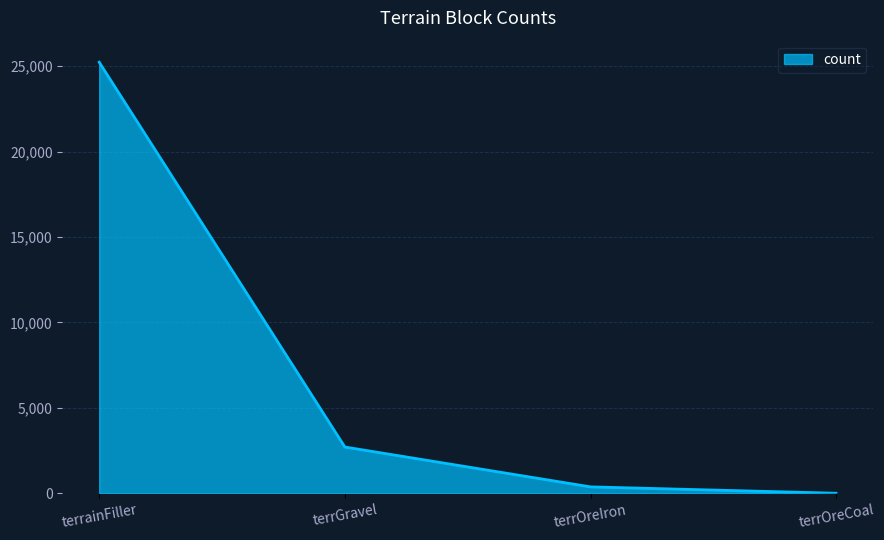

What is the difference between the maximum and minimum values?

25236